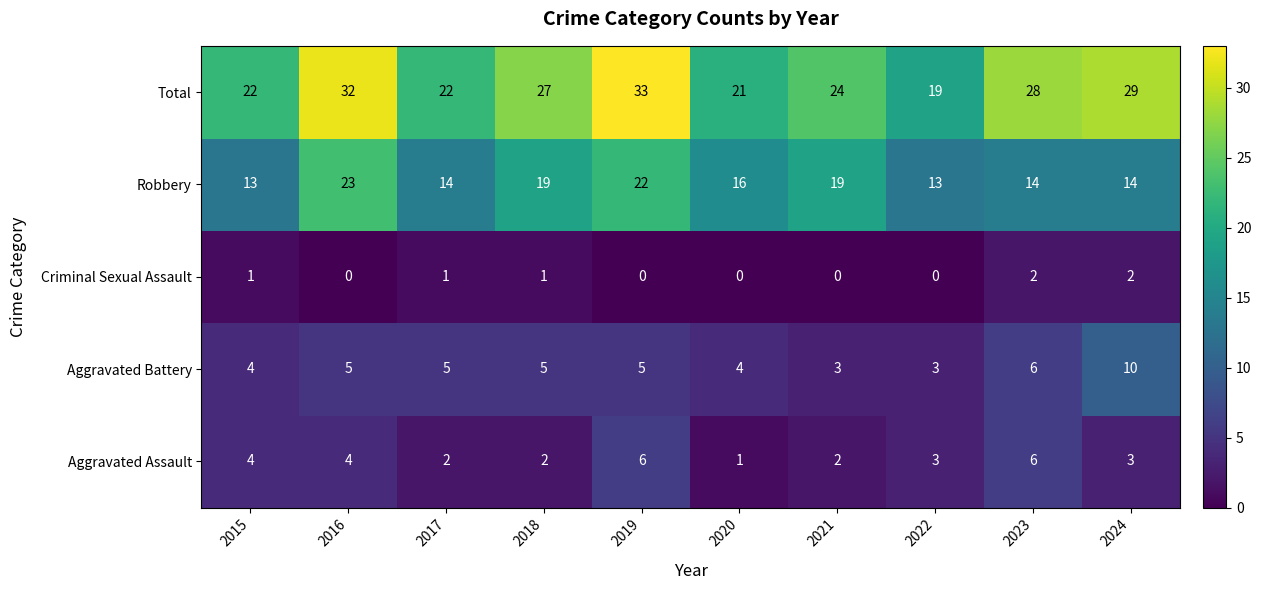

What is the difference between the highest and lowest values at 2019?

33